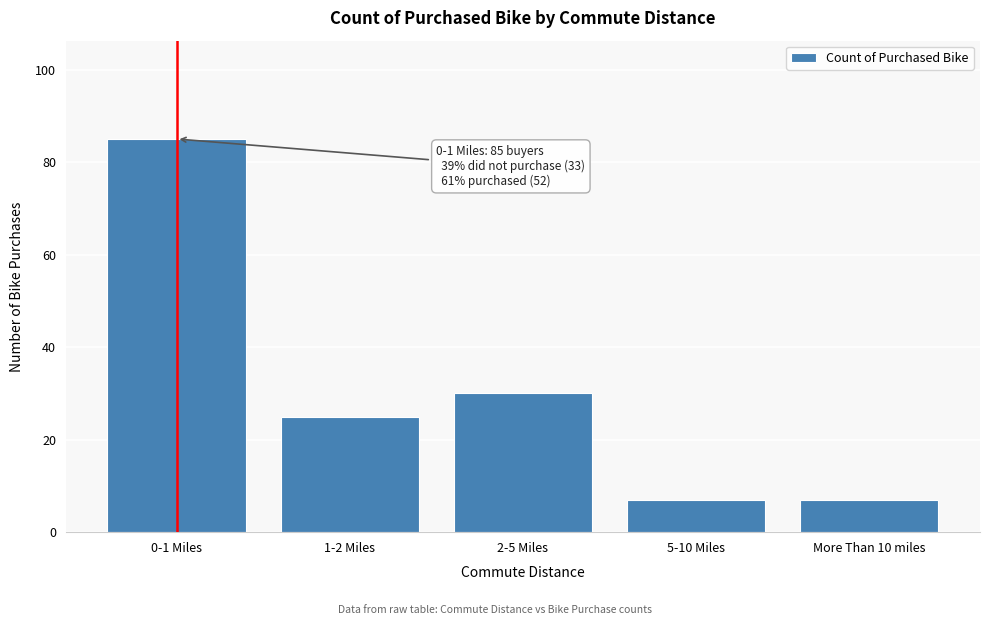

Reading left to right, transcribe all the data shown in this chart.

0-1 Miles=85	1-2 Miles=25	2-5 Miles=30	5-10 Miles=7	More Than 10 miles=7